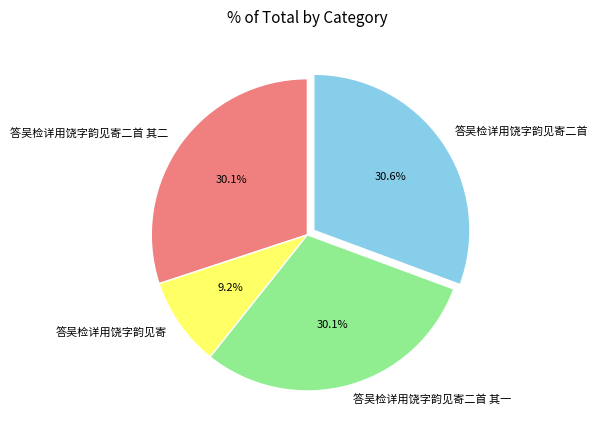

What portion of the pie excludes 答吴检详用饶字韵见寄二首 其二?

69.9%